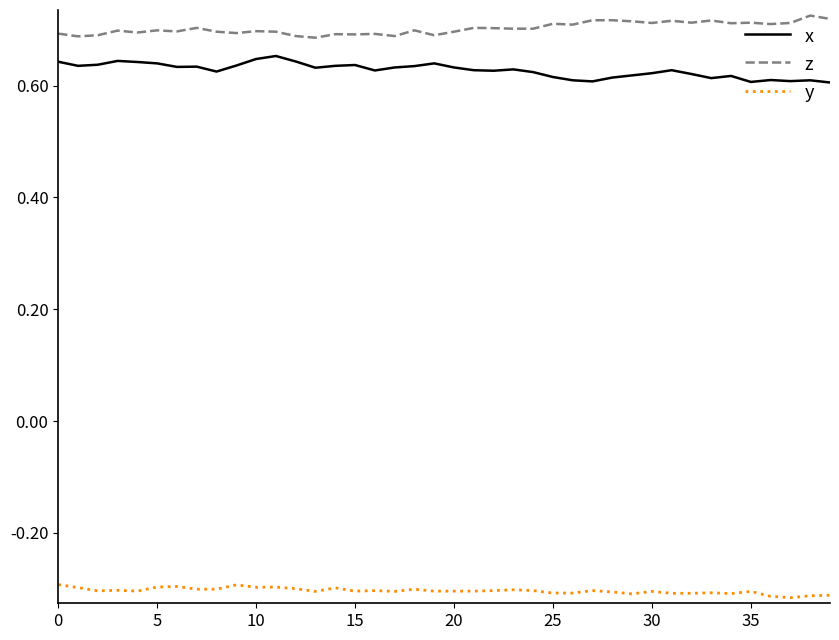

True or false: x and z intersect in this chart.

False